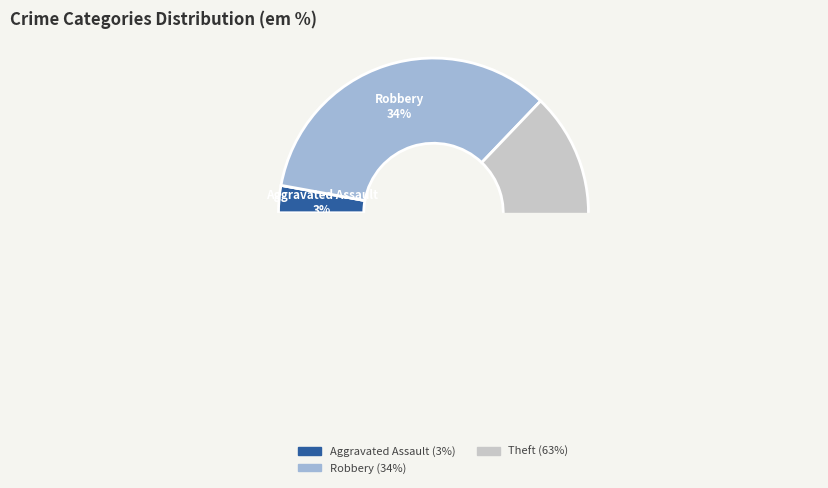

To the nearest percent, what portion does Theft represent?

63%